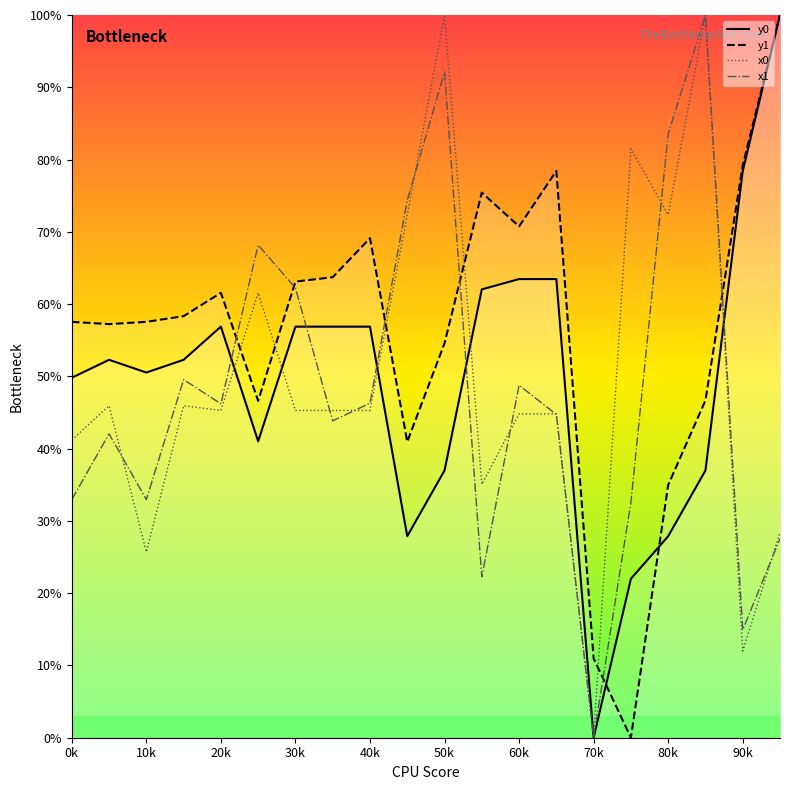

What is the spread (max minus min) of values at 90k?

67.2